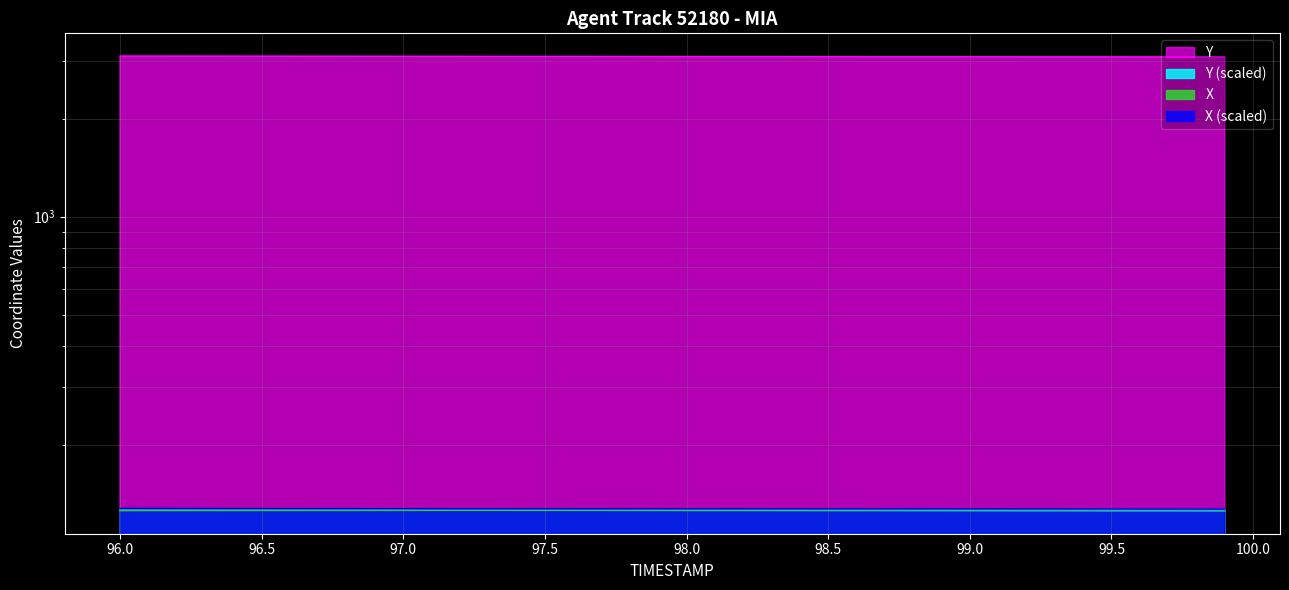

True or false: X and Y intersect in this chart.

False